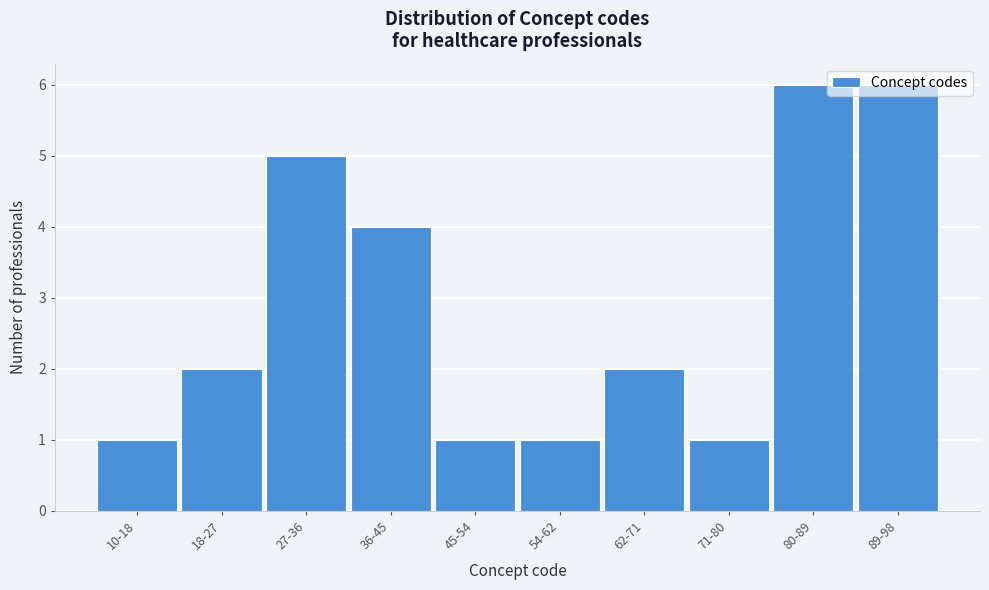

What is the label of the 7th bar from the left?

62-71